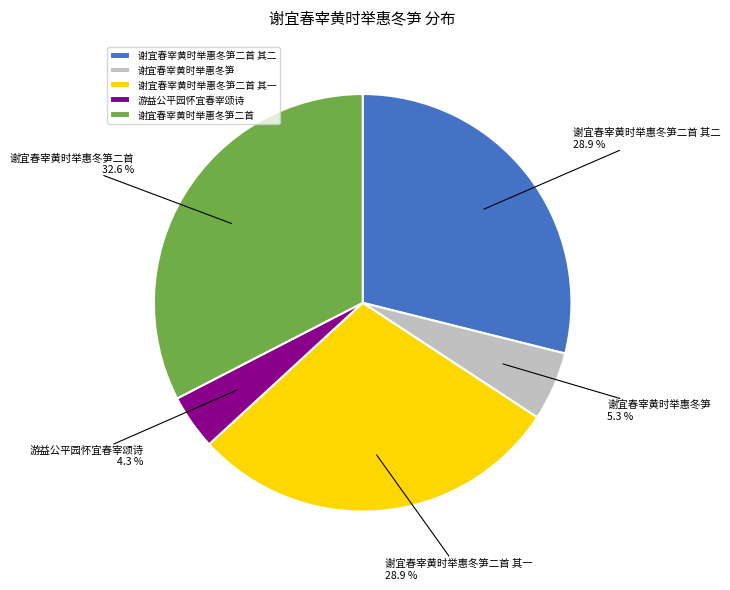

What portion of the pie excludes 谢宜春宰黄时举惠冬笋二首 其一?

71.1%